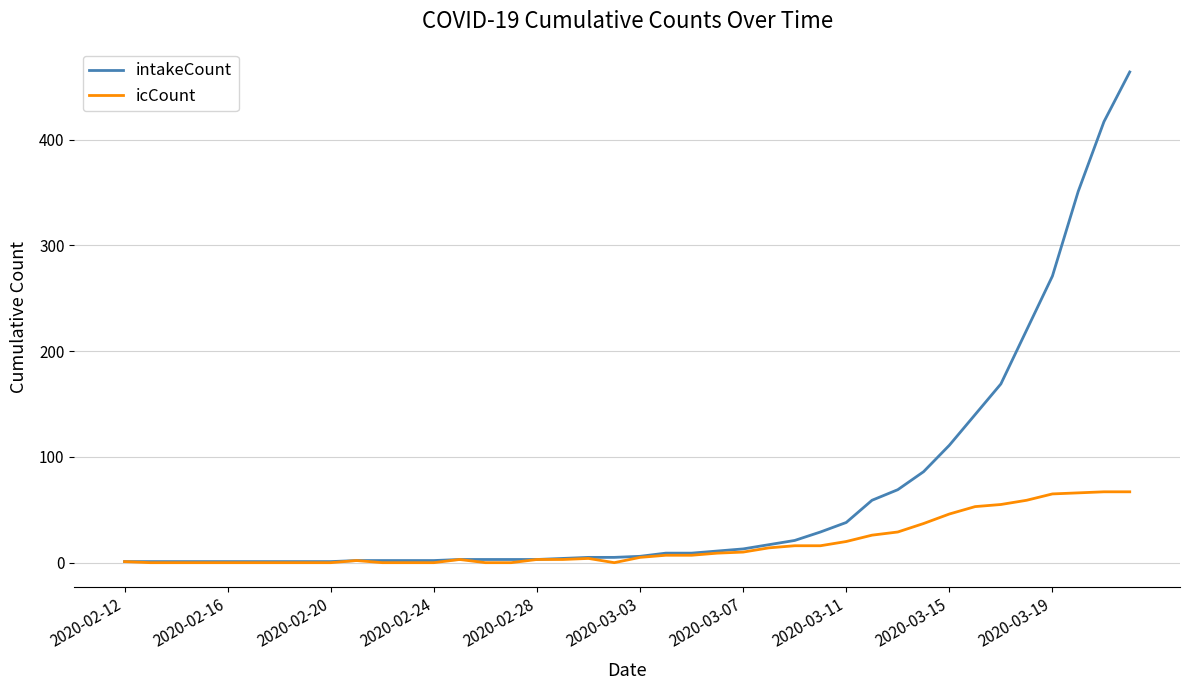

What is the difference between the second highest and minimum values in the intakeCount series?

416